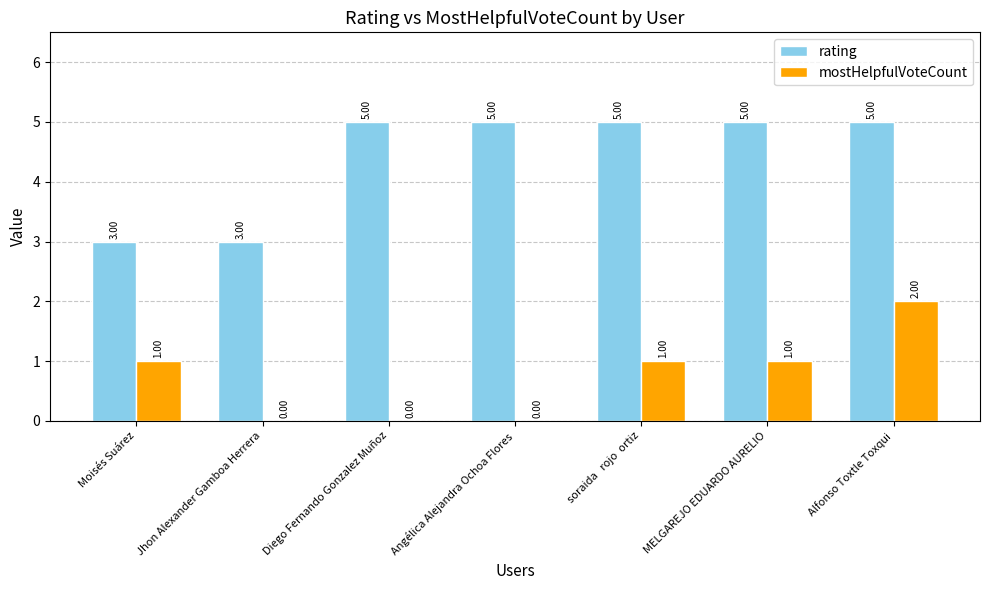

True or false: mostHelpfulVoteCount has a value of 0 at Diego Fernando Gonzalez Muñoz.

True